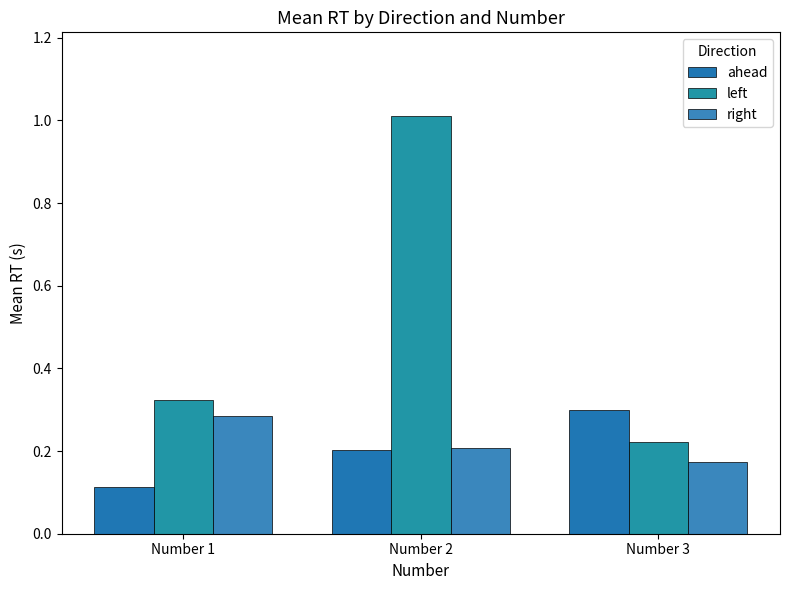

Are the bars grouped side by side (vs. stacked)?

Yes